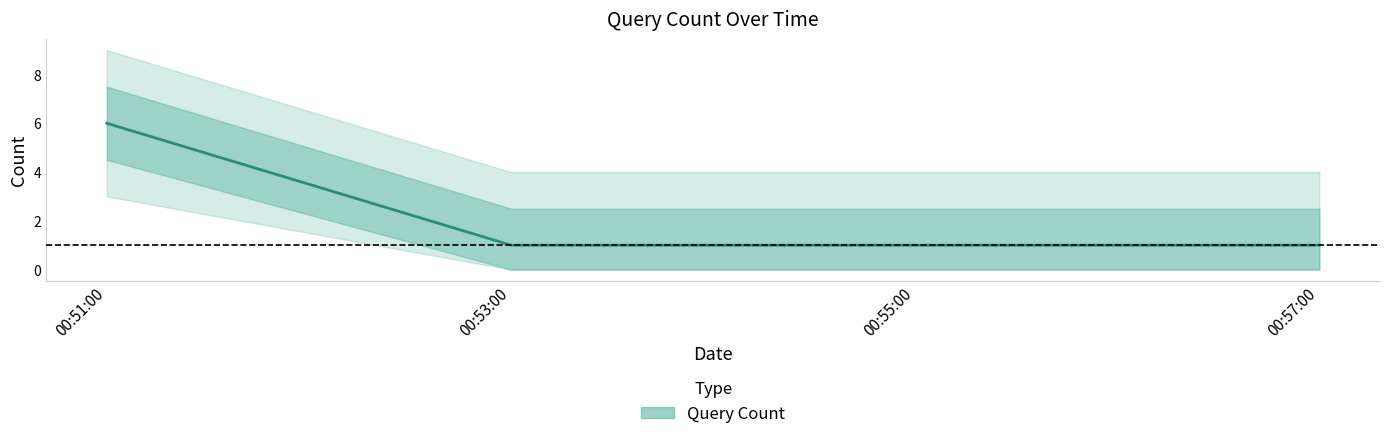

Is it true that the value at 00:53:00 is 1?

False